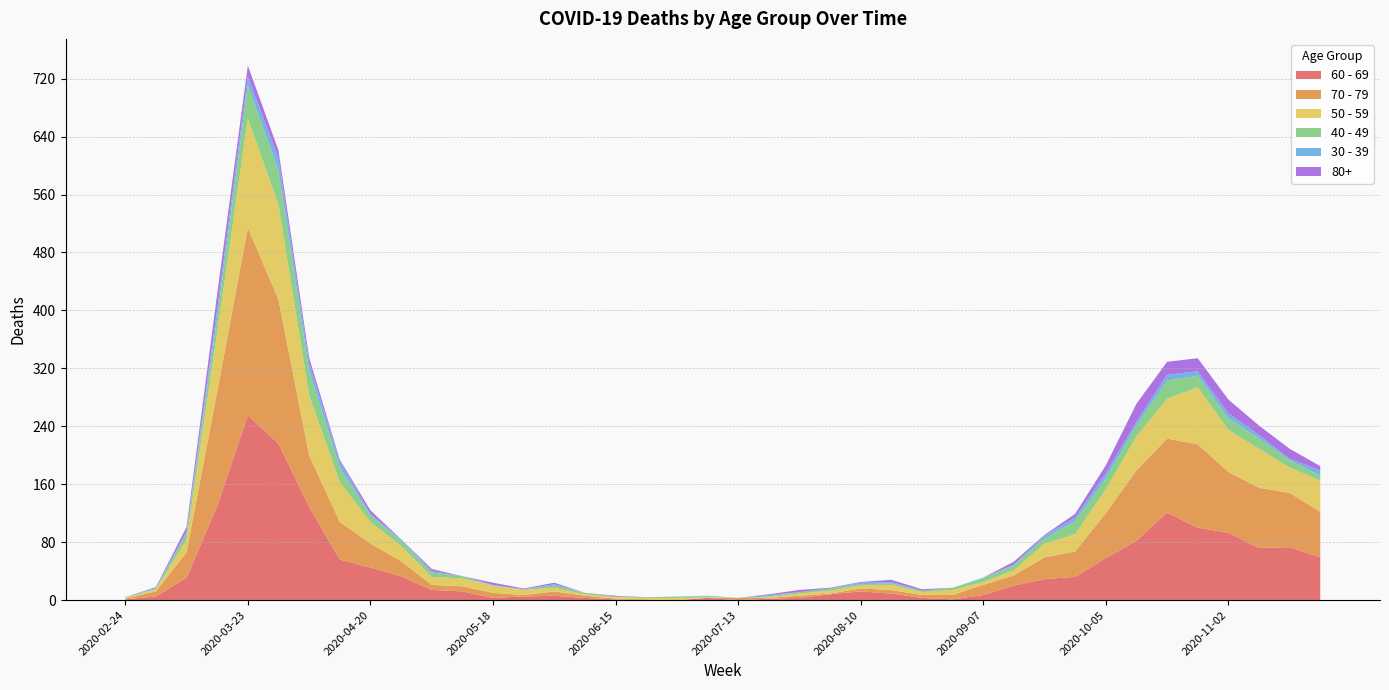

Reading left to right, list all the values displayed in this chart.

60 - 69: 1	5	31	130	255	216	129	56	45	33	14	12	3	5	6	3	1	0	0	3	0	2	3	8	12	9	3	1	7	20	29	32	58	82	121	100	93	72	73	59
70 - 79: 1	7	35	158	259	199	71	52	33	21	7	7	7	2	6	3	1	1	0	0	3	1	3	1	4	5	4	6	14	14	30	35	62	97	102	115	84	83	75	63
50 - 59: 1	3	17	81	151	131	83	55	30	21	11	11	10	7	5	2	2	2	3	1	0	1	3	4	4	7	4	7	4	7	19	24	33	47	55	79	58	54	35	43
40 - 49: 1	1	9	21	46	47	34	20	9	7	6	3	0	1	3	2	1	1	2	1	0	1	2	3	2	2	2	3	5	7	7	18	15	15	25	16	16	14	10	7
30 - 39: 0	1	3	12	12	17	10	9	2	2	2	0	1	0	2	0	0	0	0	1	0	2	0	0	2	2	0	0	1	1	4	5	7	5	8	6	7	5	2	7
80+: 0	1	6	21	15	11	8	2	5	0	3	0	3	1	2	0	1	0	0	0	0	1	3	1	1	3	2	0	0	4	1	5	11	25	18	18	19	13	14	6